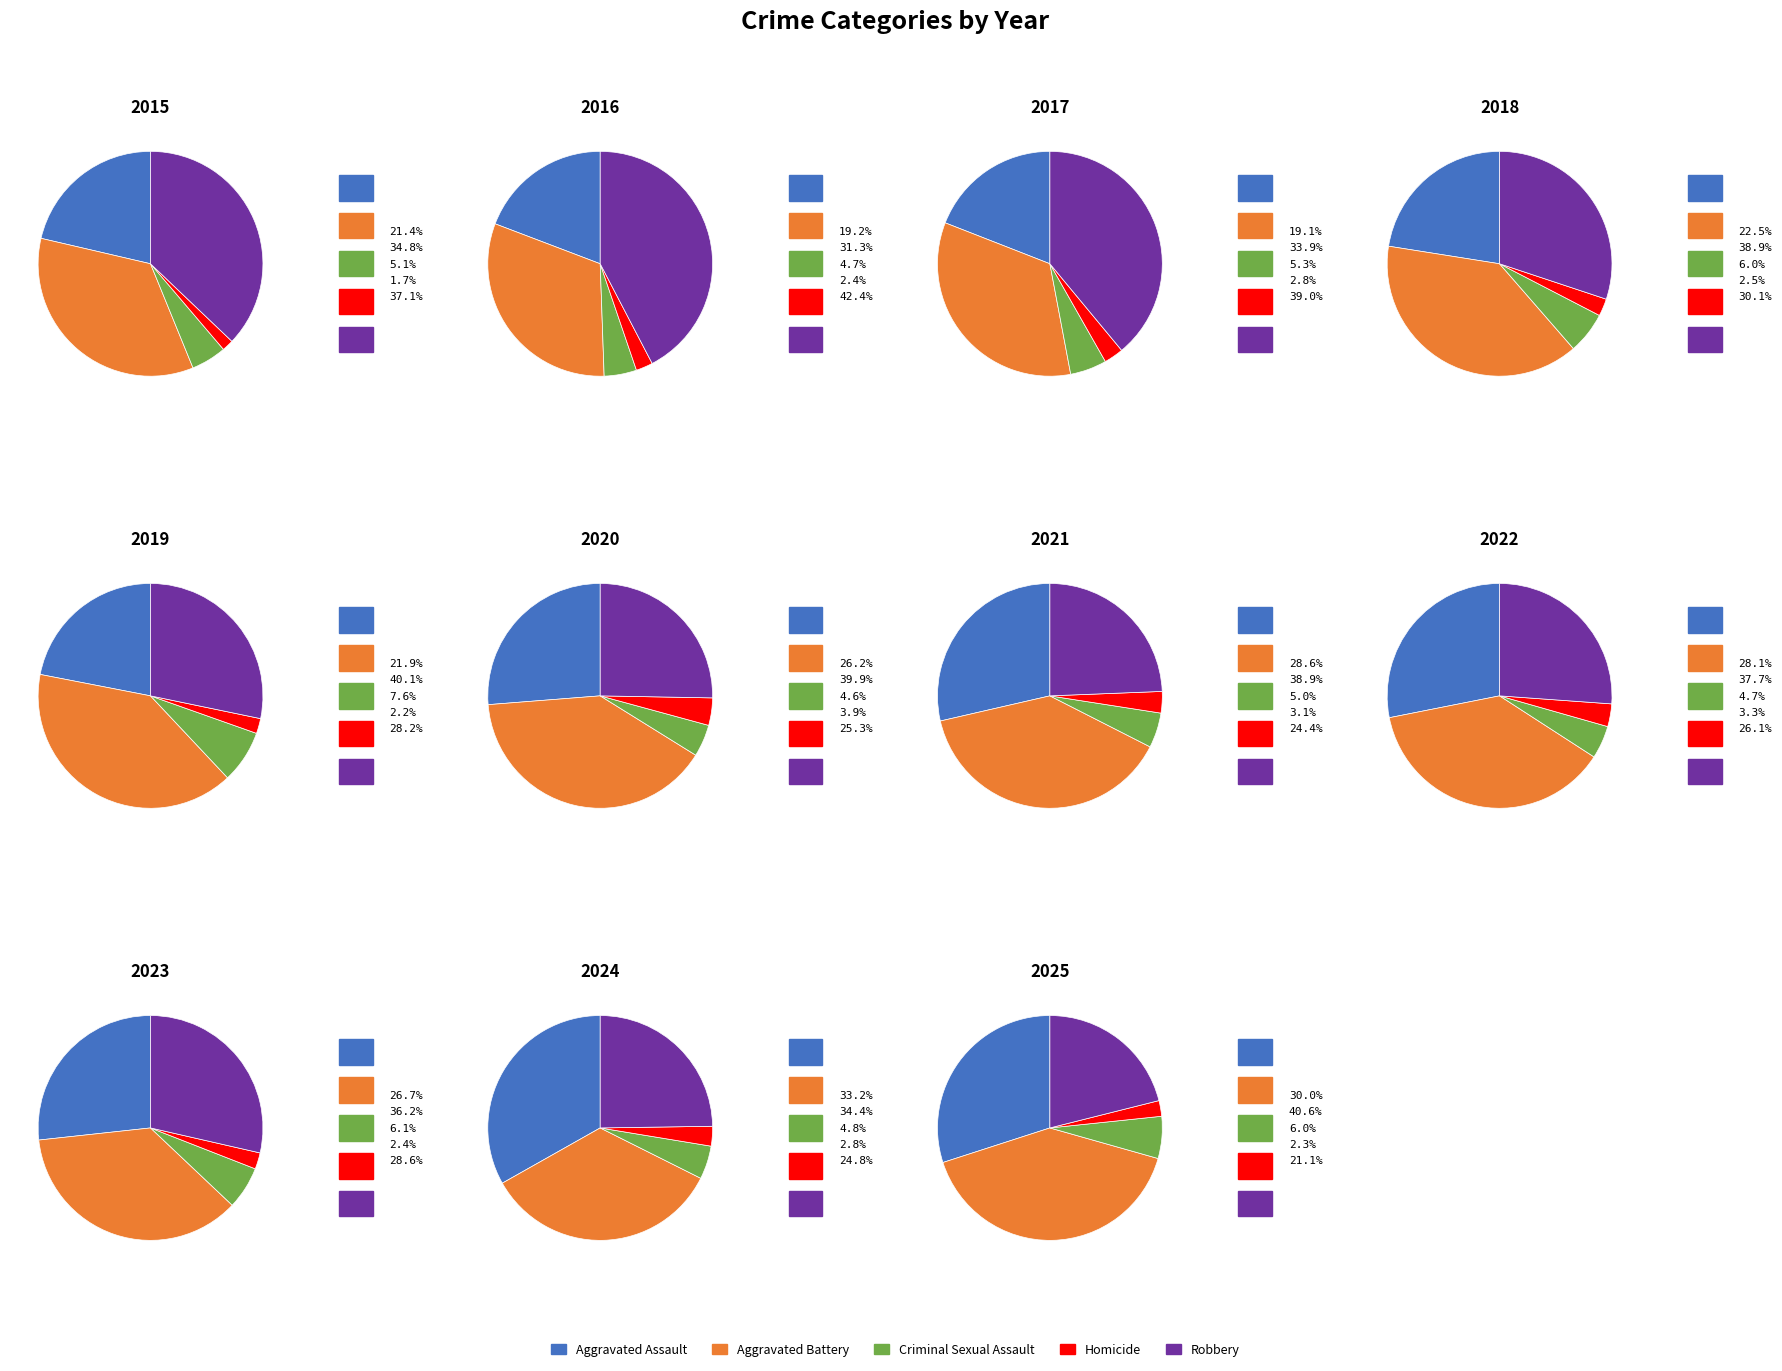

To the nearest percent, what portion does 2023 represent?

10%